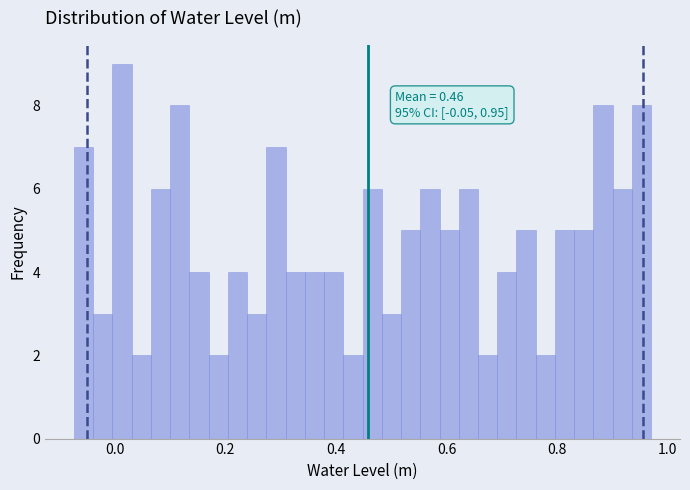

Read against the x-axis, roughly where is the centre of the tallest bar?

0.02